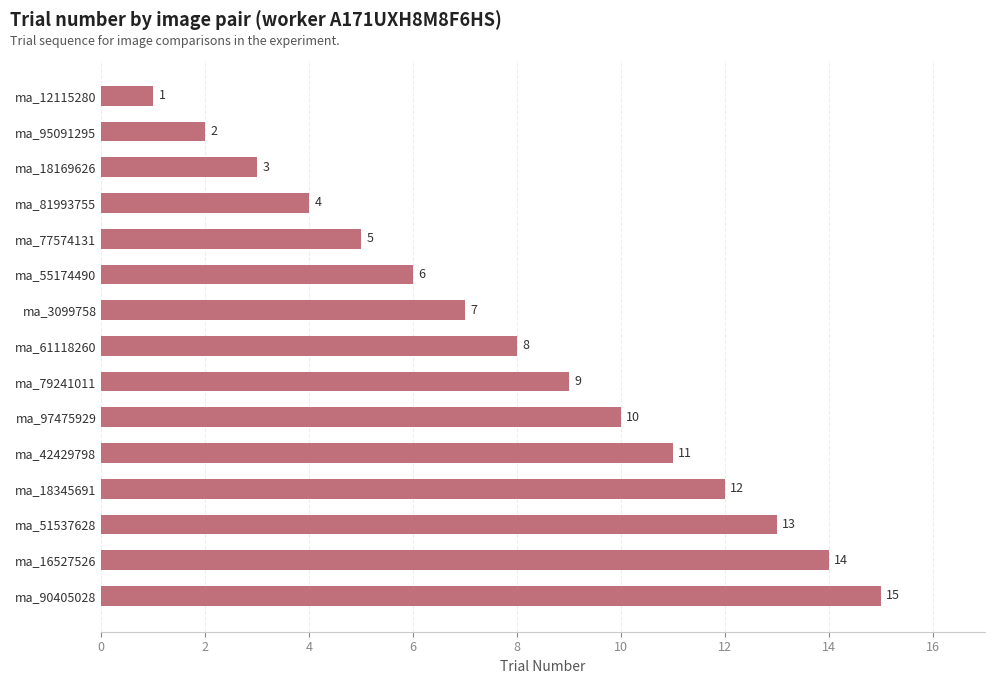

True or false: the data shows 7 at ma_51537628.

False